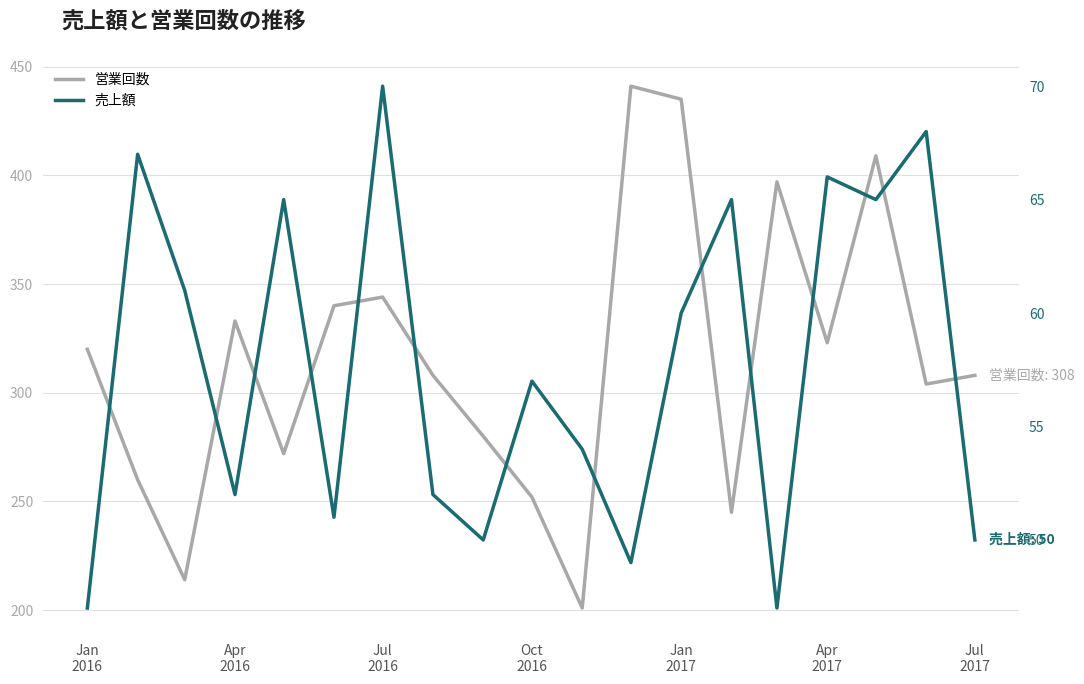

What are all the series names shown in the legend?

営業回数, 売上額